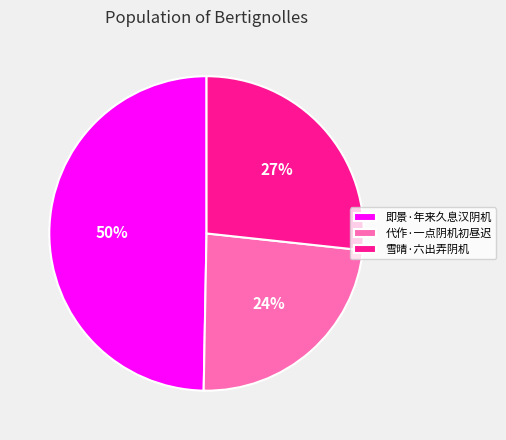

Rank the categories by value from highest to lowest.

即景·年来久息汉阴机, 雪晴·六出弄阴机, 代作·一点阴机初昼迟